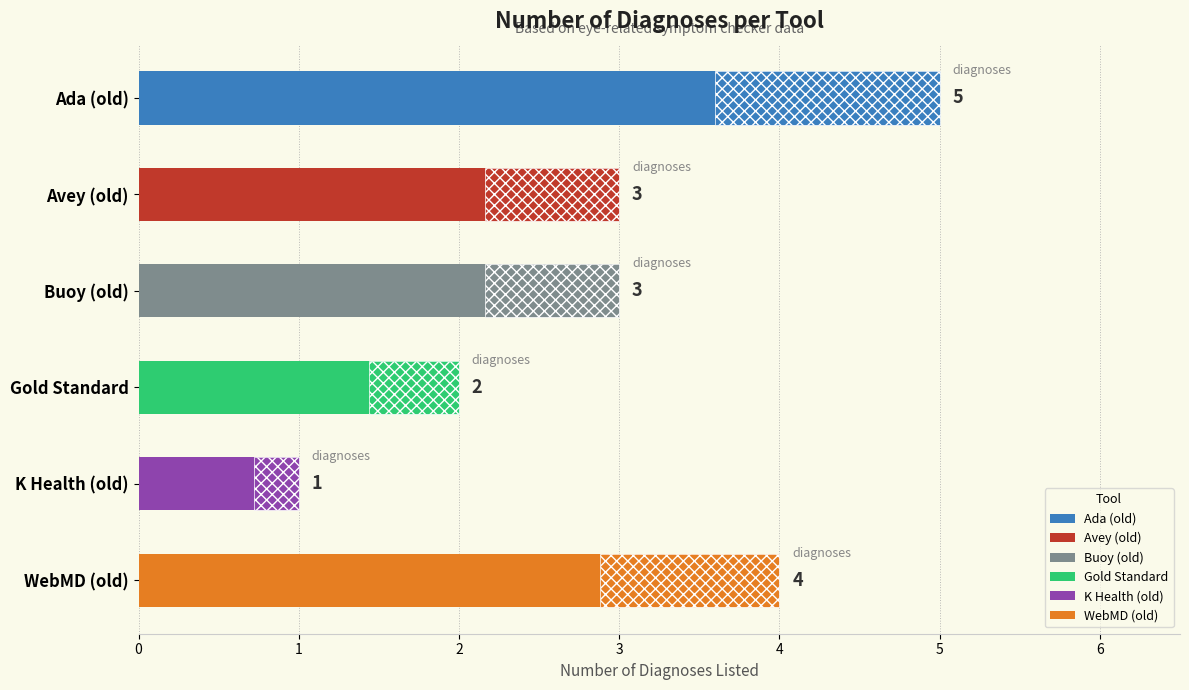

Rank the categories by value from highest to lowest.

Ada (old), WebMD (old), Avey (old), Buoy (old), Gold Standard, K Health (old)